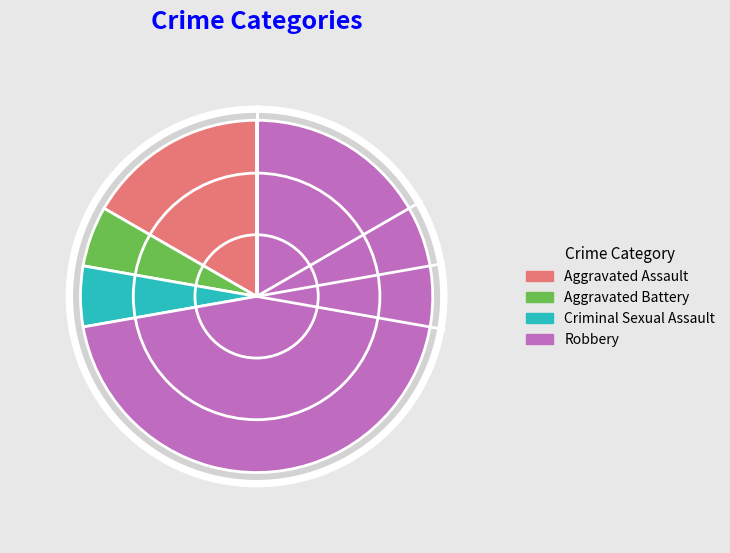

Does any single category account for the majority?

Yes